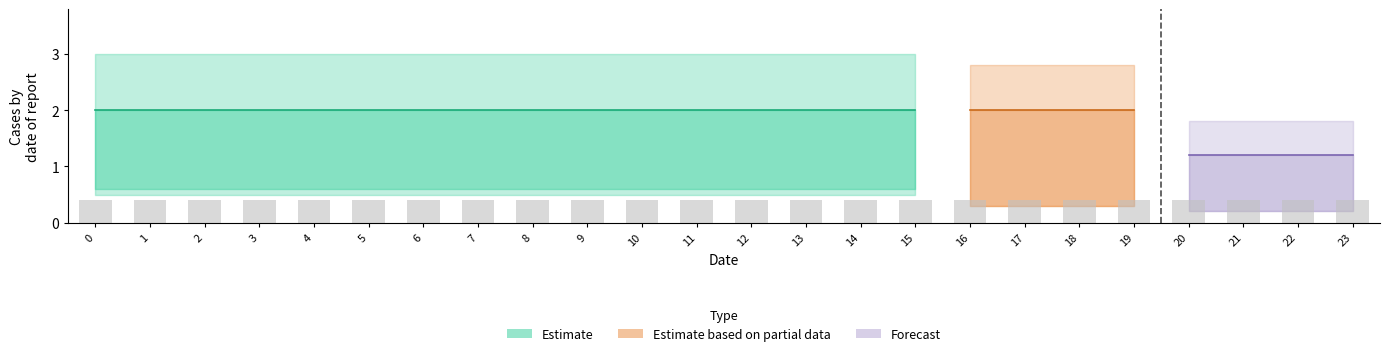

At how many categories does at least one series exceed 1?

24